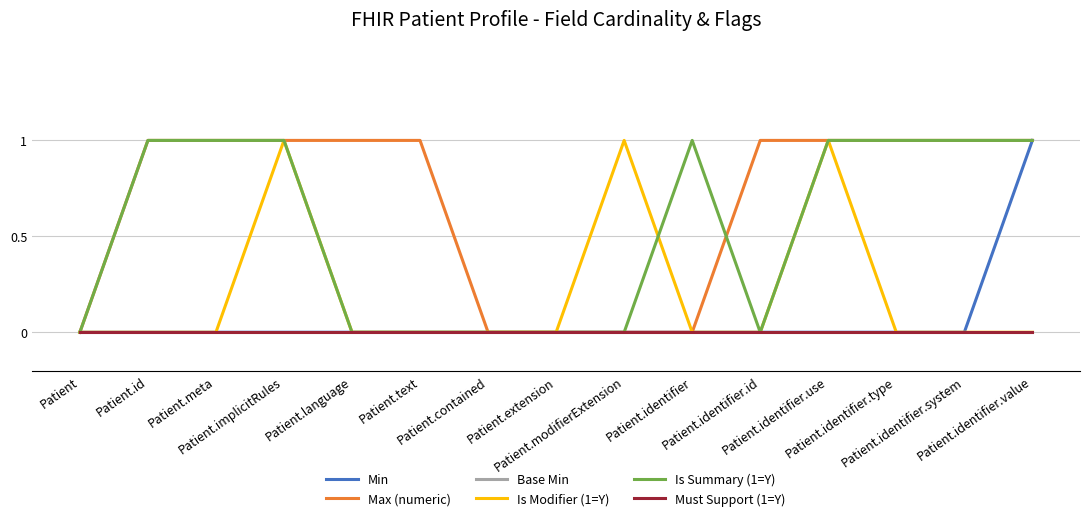

What is the average value of the Is Summary (1=Y) series?

1